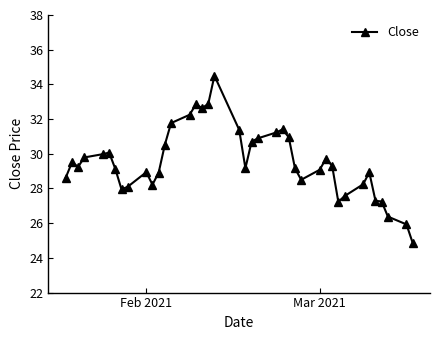

How many categories are shown in the chart?

40